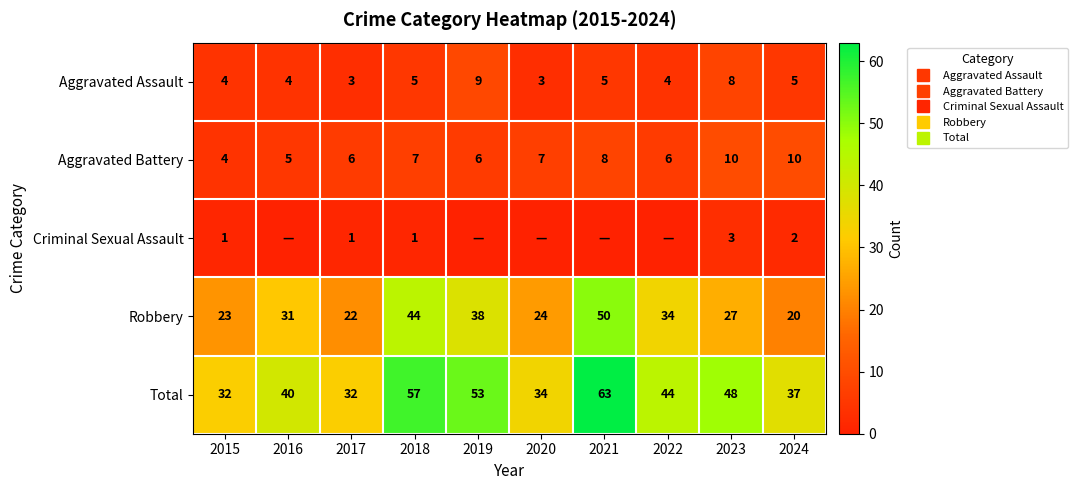

Where is Aggravated Battery nearest to the value 7?

2018